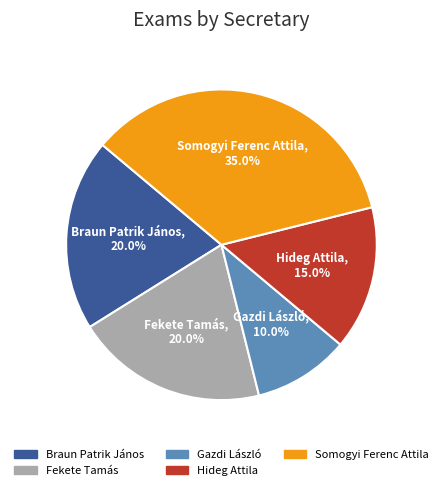

Is there any slice that represents more than half of the pie?

No